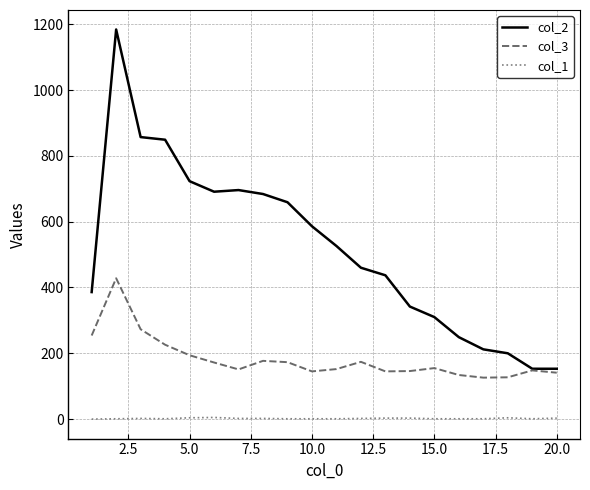

Rank the series by their average value, from lowest to highest.

col_1, col_3, col_2